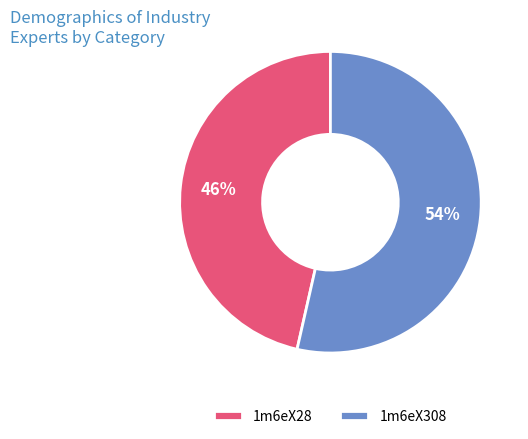

To the nearest percent, what is the combined percentage of 1m6eX28 and 1m6eX308?

100%